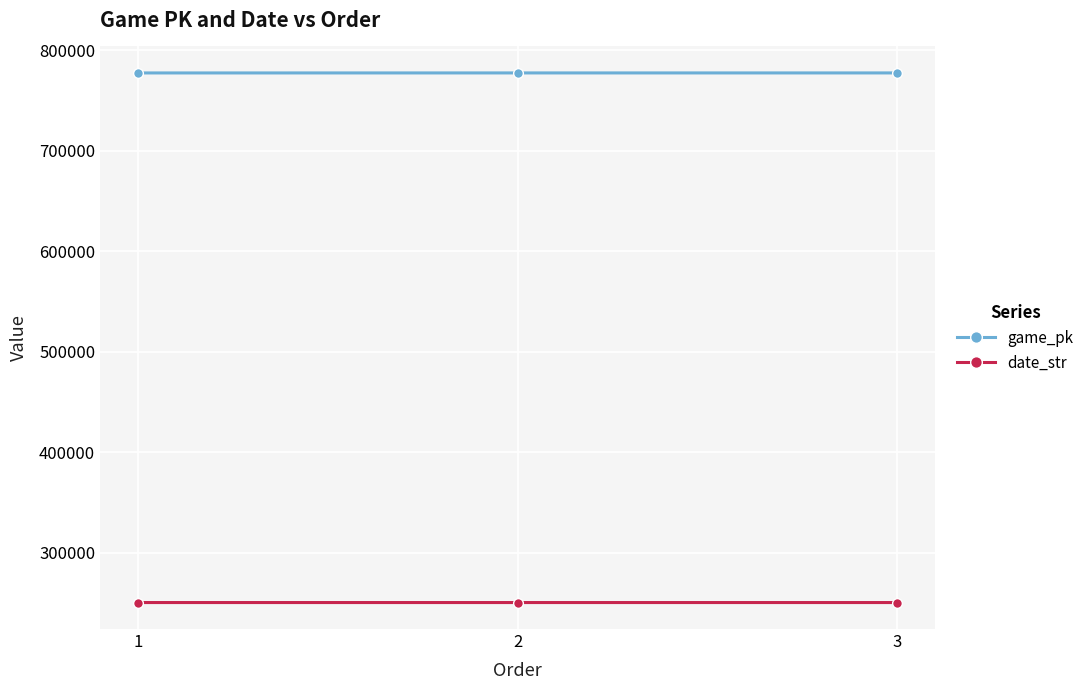

Rank the series at 2 from lowest to highest value.

date_str, game_pk